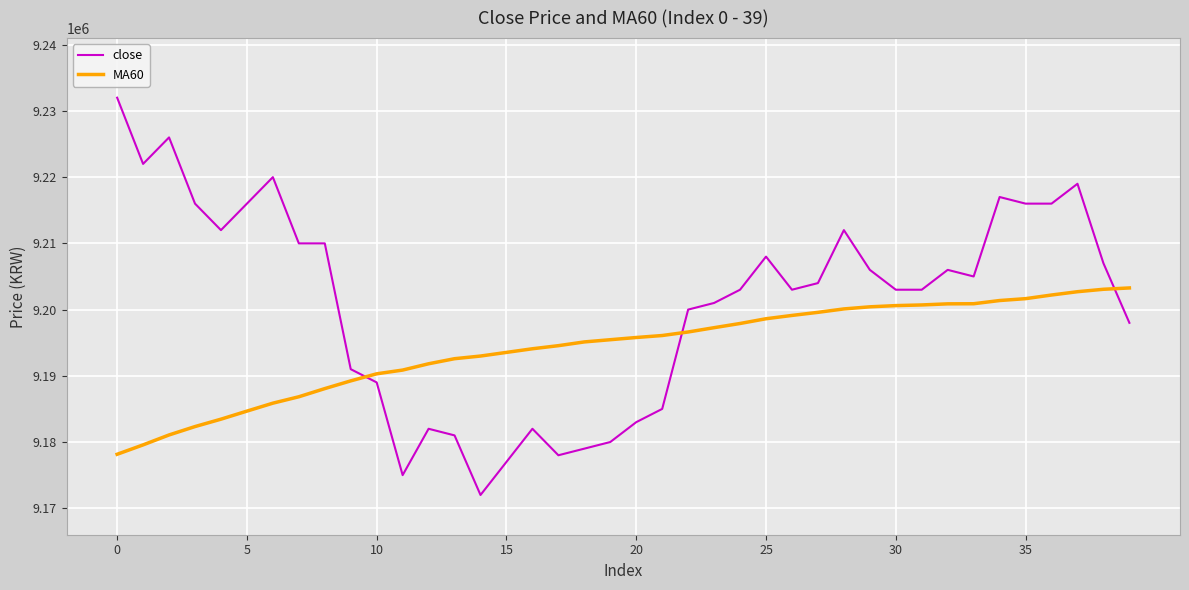

Does the chart display data point markers on the line(s)?

No